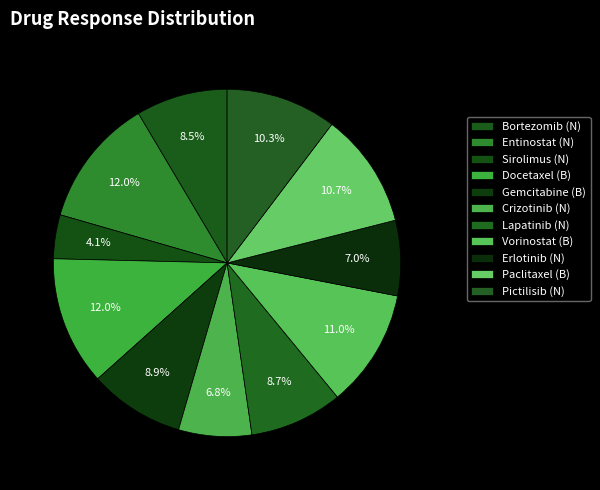

What percentage is the Erlotinib (N) slice, to the nearest percent?

7%